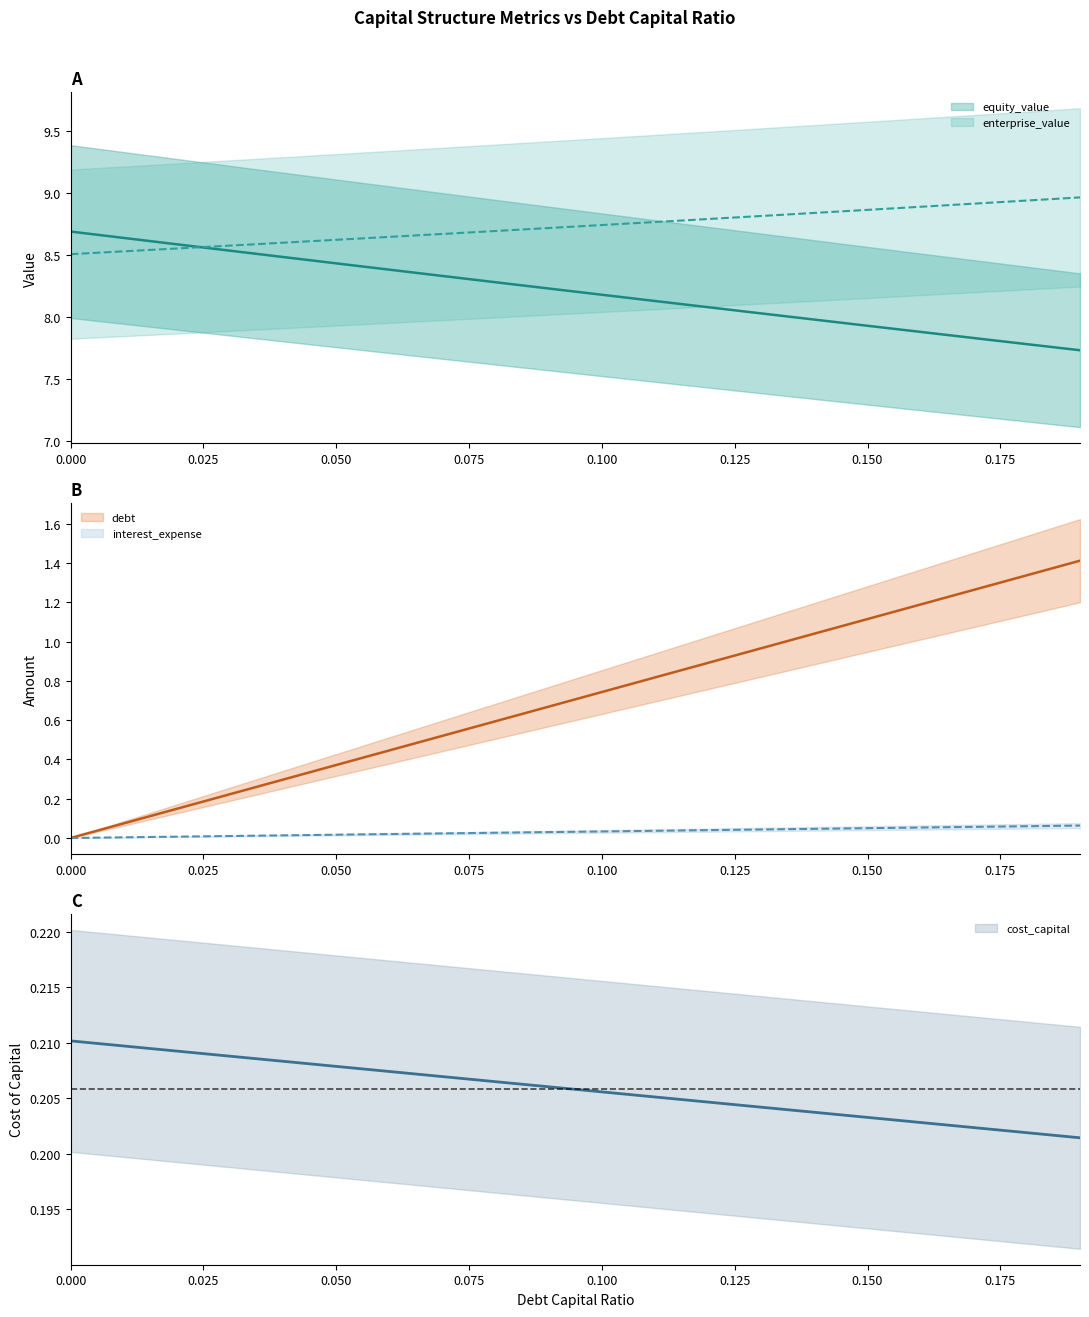

True or false: debt_capital and cost_capital intersect in this chart.

False